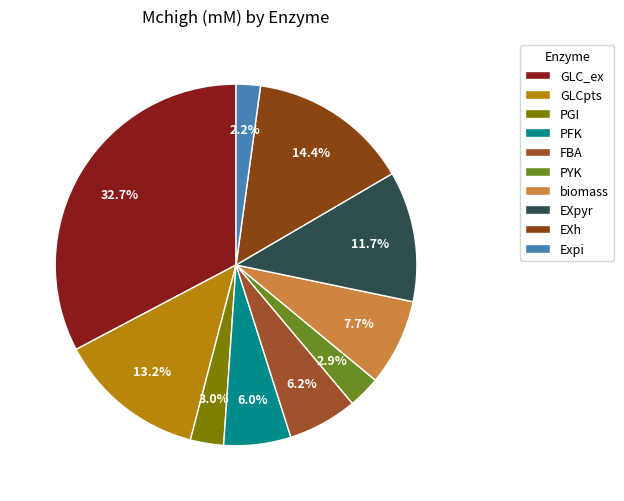

Count the number of slices in the pie.

10